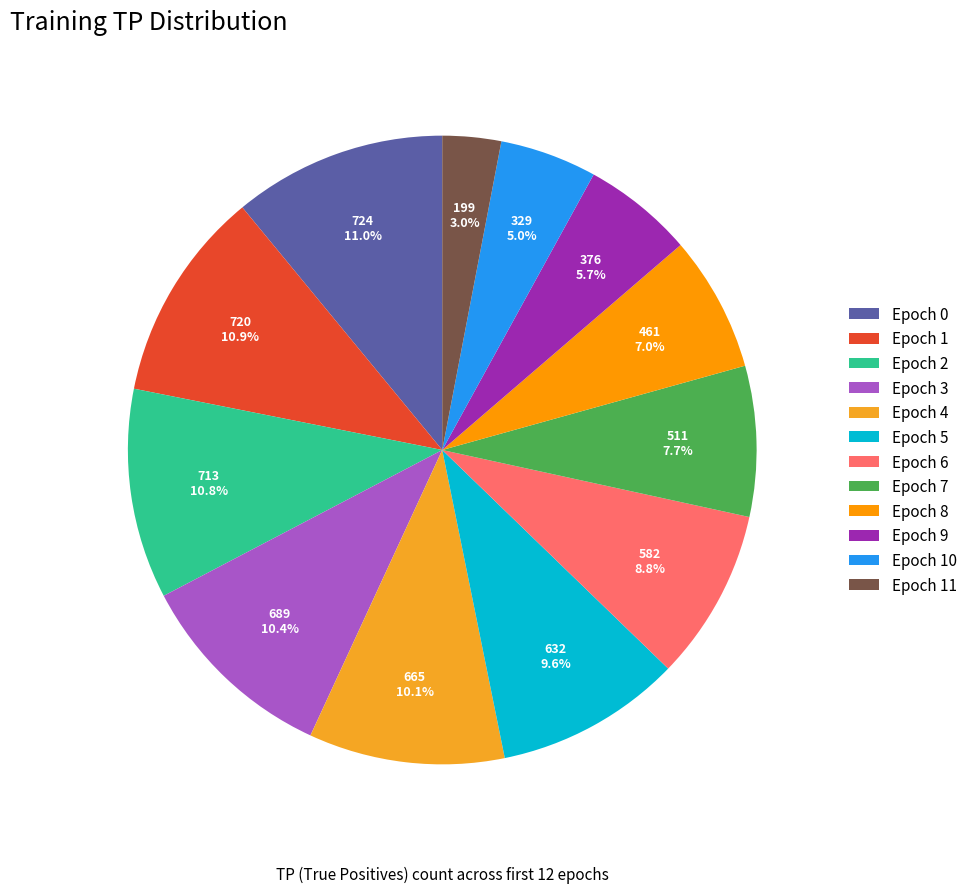

Which category has the biggest portion of the pie?

Epoch 0